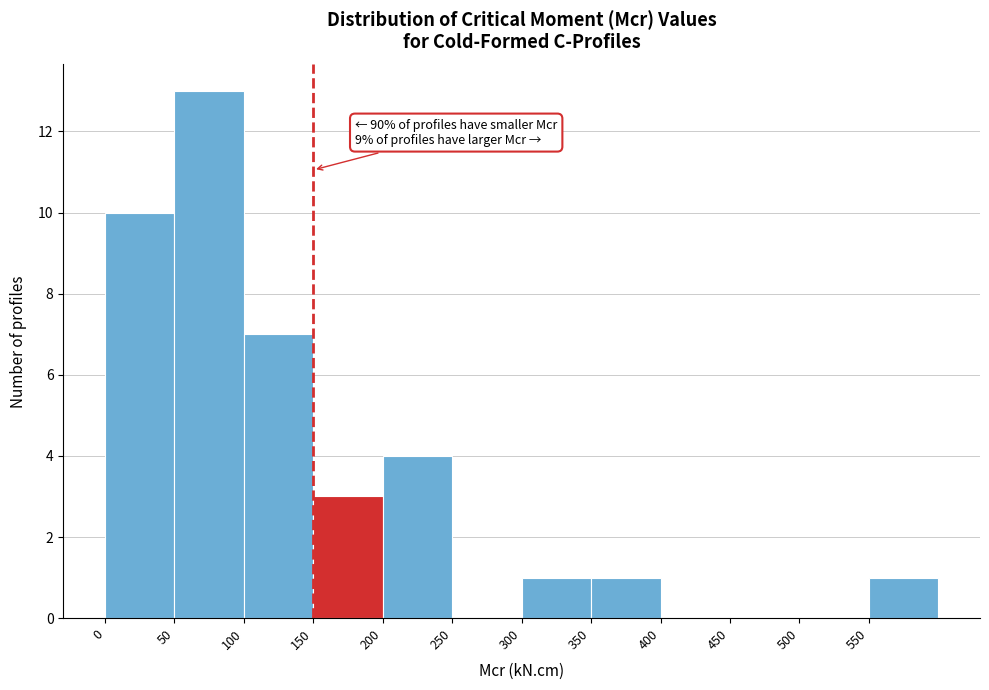

Which range on the x-axis has the tallest bar?

50 to 100